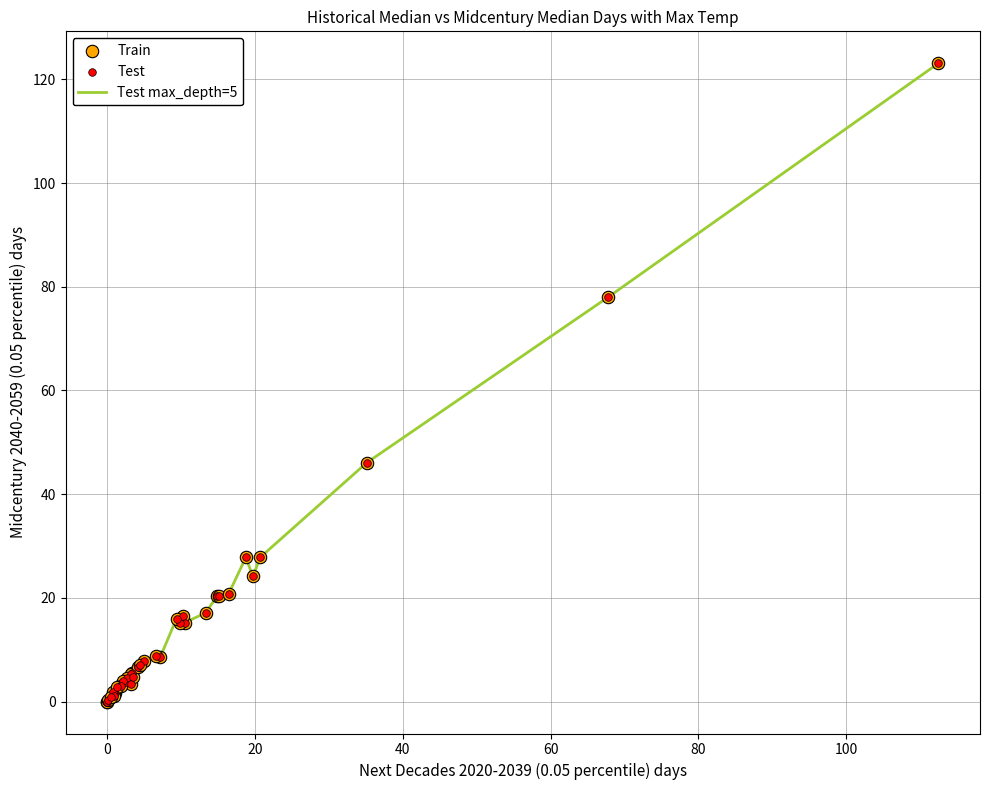

What is the maximum value shown in the chart?

123.1